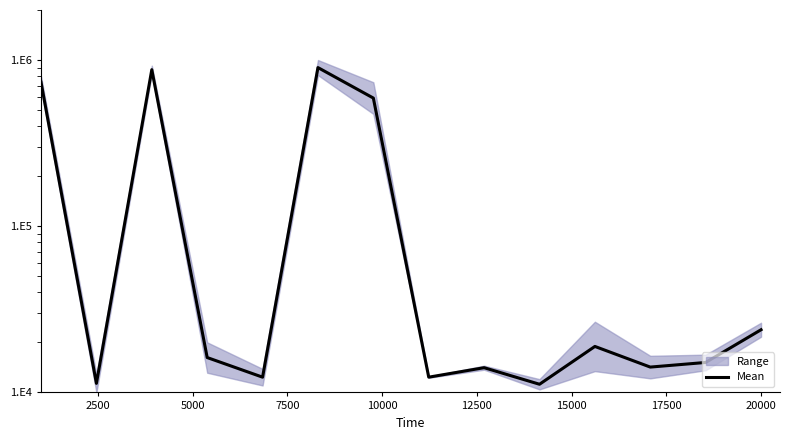

Is it true that the value at 20000 is 4523.6?

False